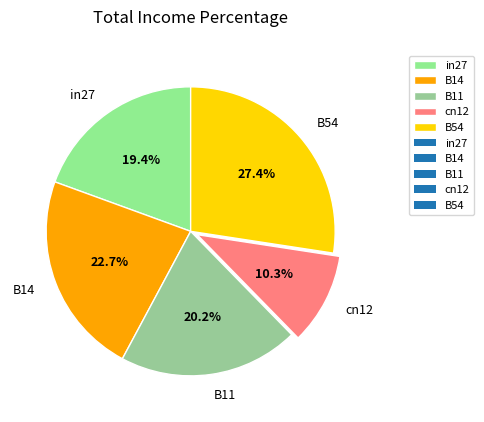

What is the ratio of the value at B14 to the value at B54?

0.8